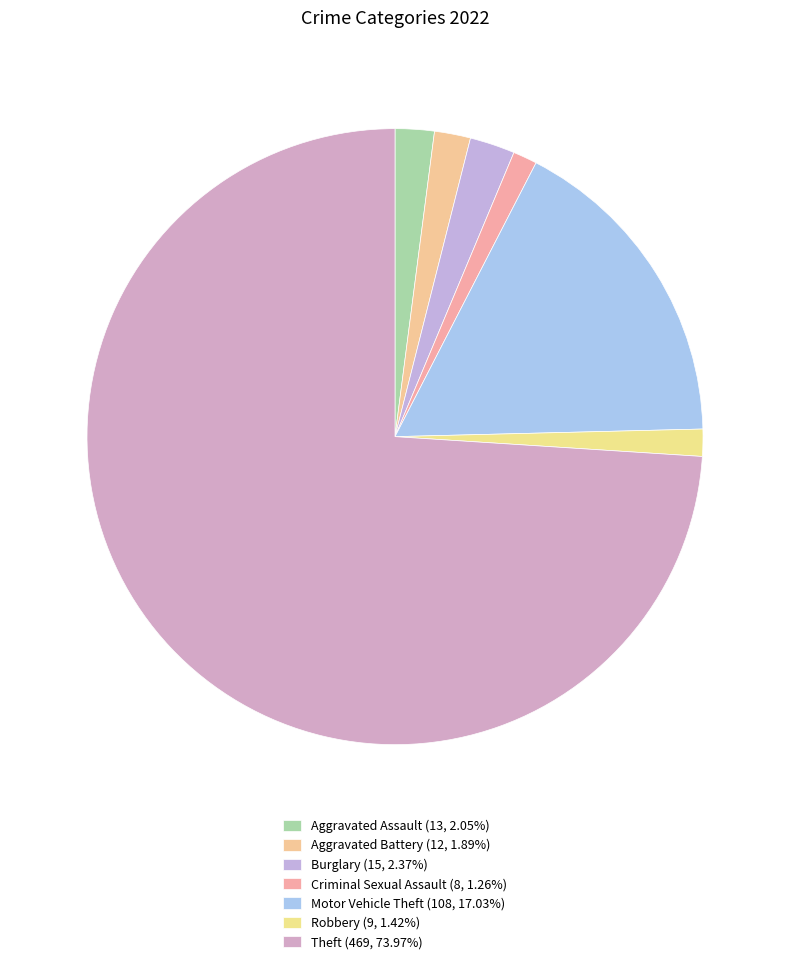

Count the number of slices in the pie.

7